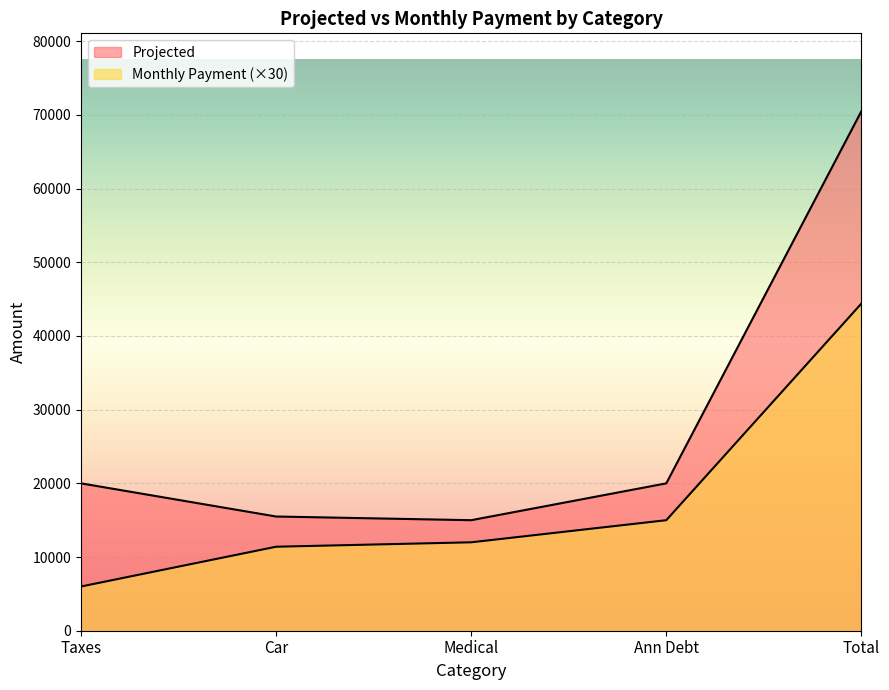

Reading left to right, transcribe all the data shown in this chart.

Monthly Payment: 6000	11400	12000	15000	44400
Projected: 20000	15500	15000	20000	70500